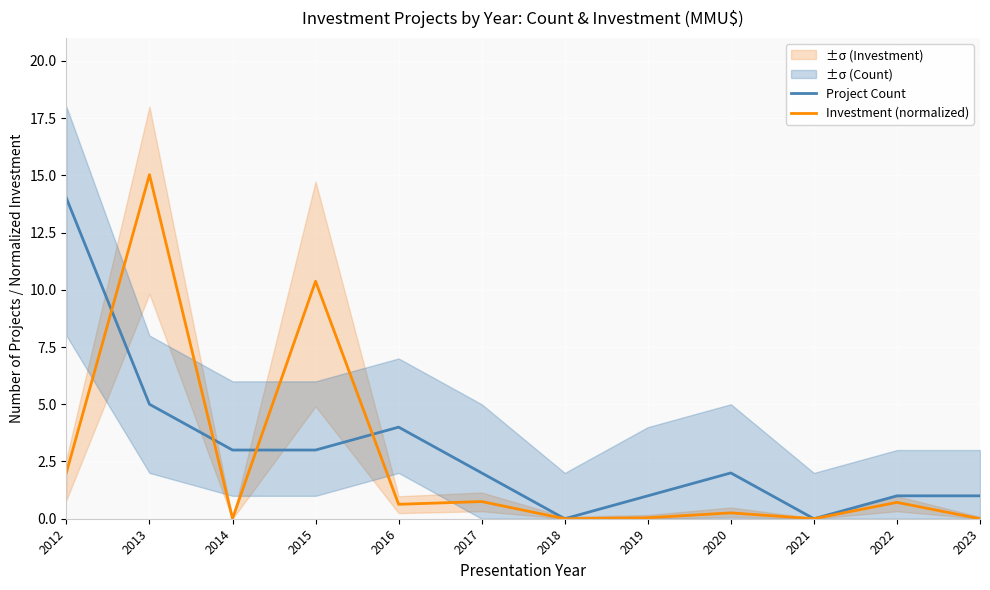

True or false: Project Count has a value of 0.0 at 2018.

True